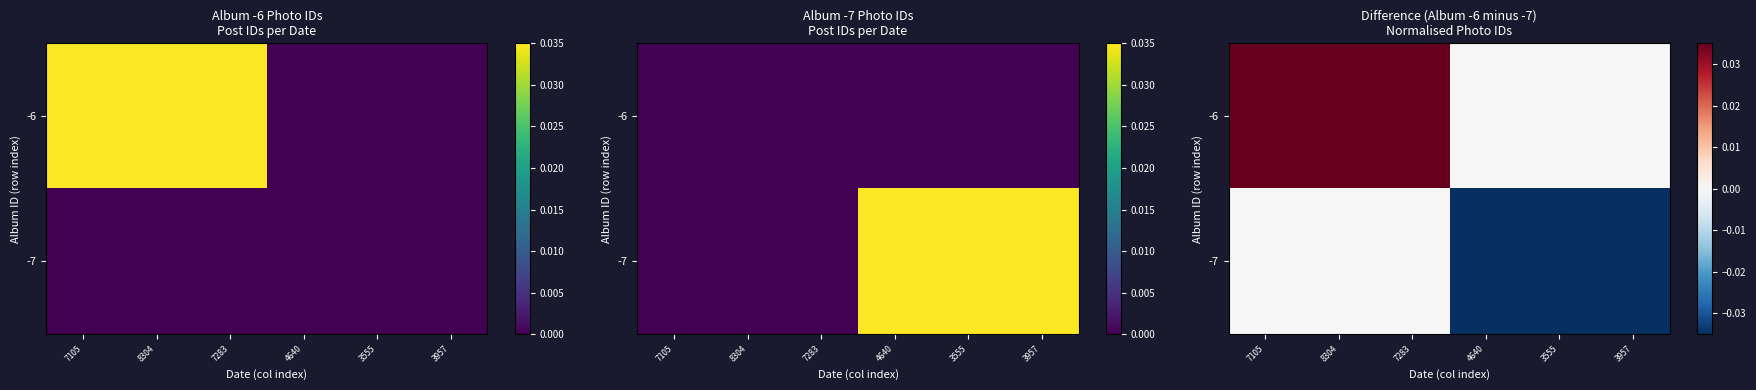

True or false: -7 has a value of -0.0 at 4640.

False